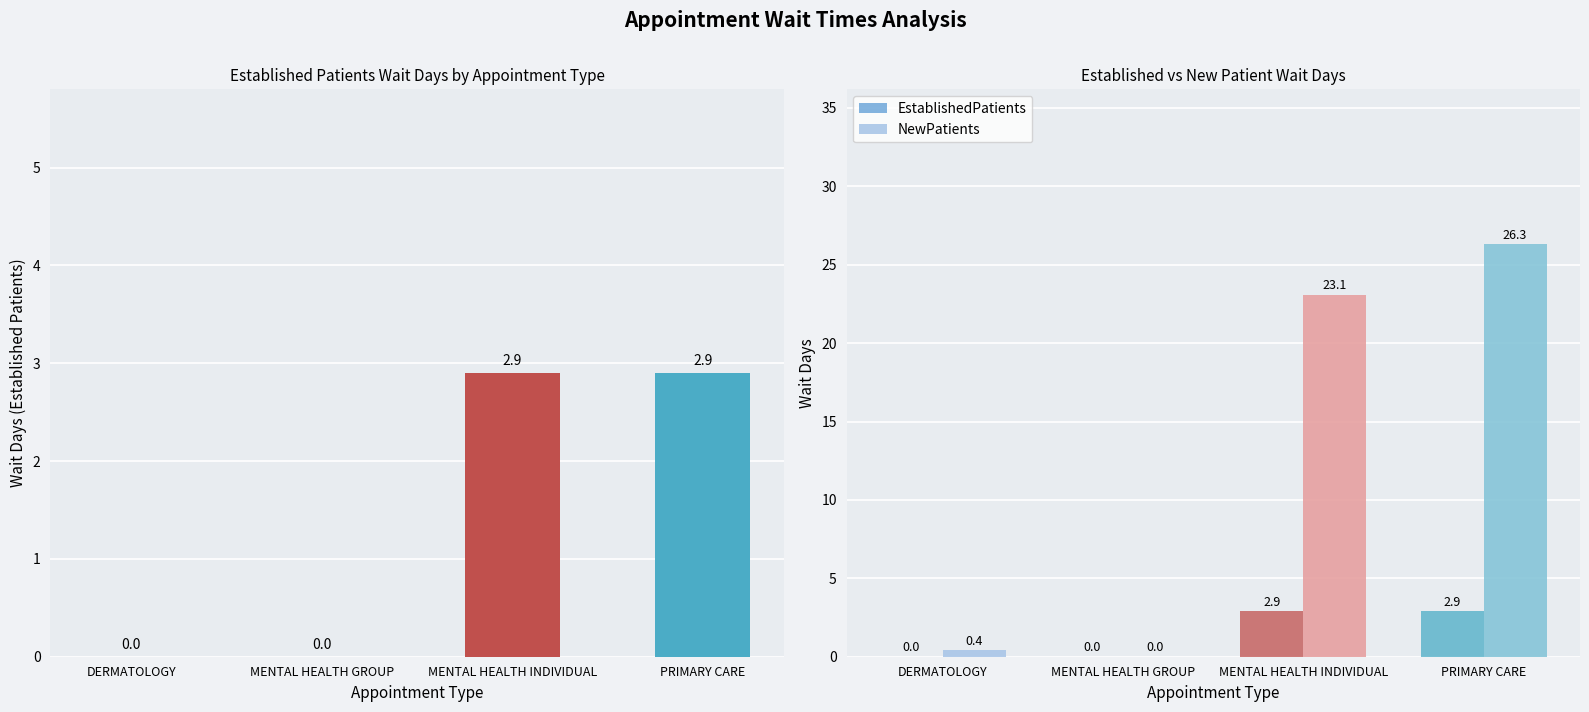

What is the label of the 2nd bar from the left?

MENTAL HEALTH GROUP